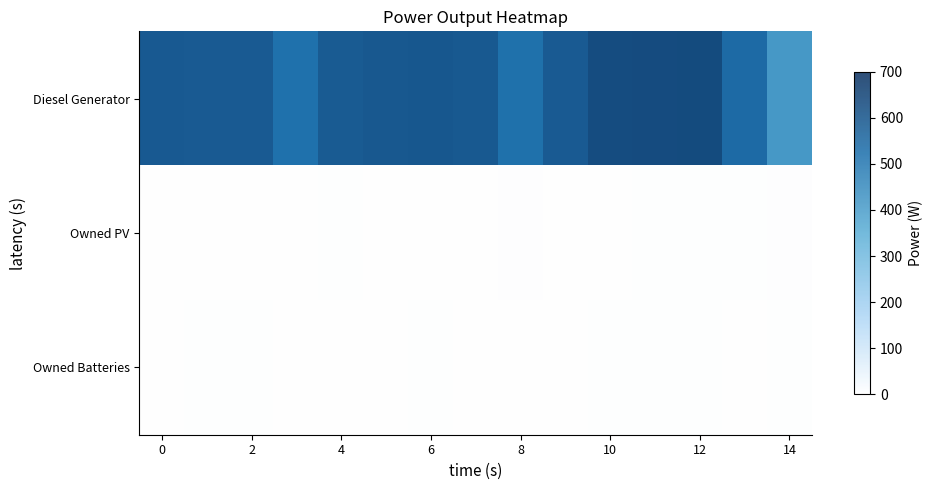

Rank the series by their maximum value, from lowest to highest.

Owned PV, Owned Batteries, Diesel Generator